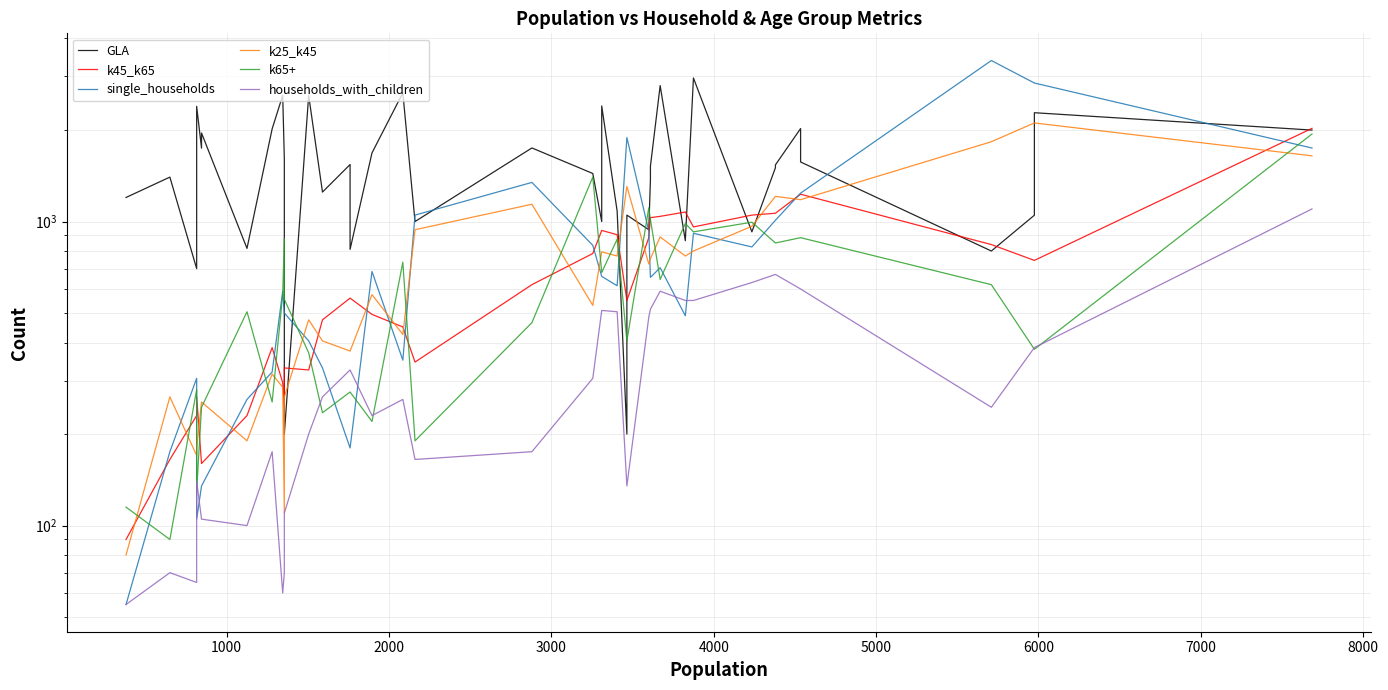

What is the maximum value for k65+?

1940